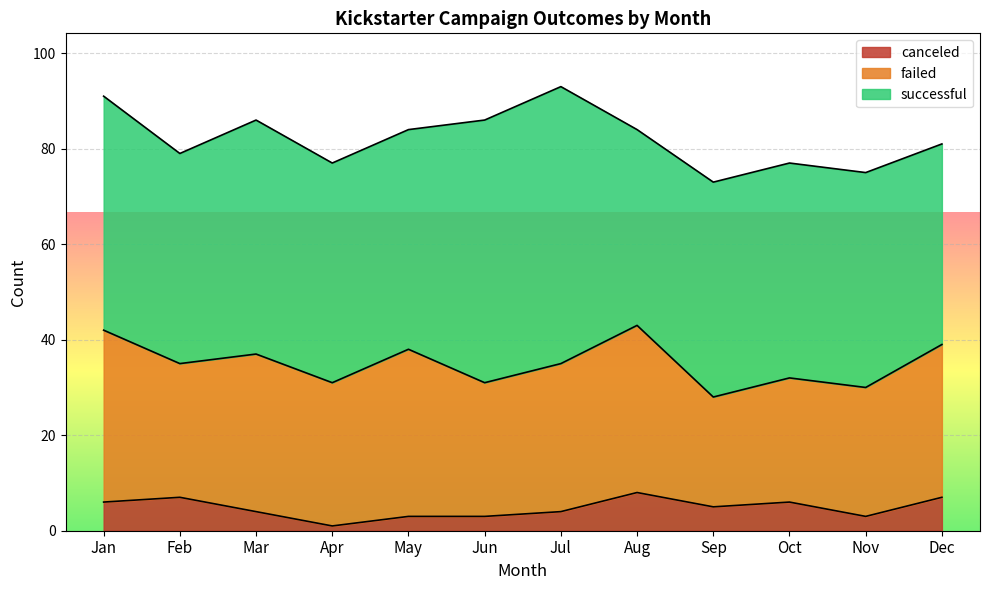

Where is failed nearest to the value 29?

Feb